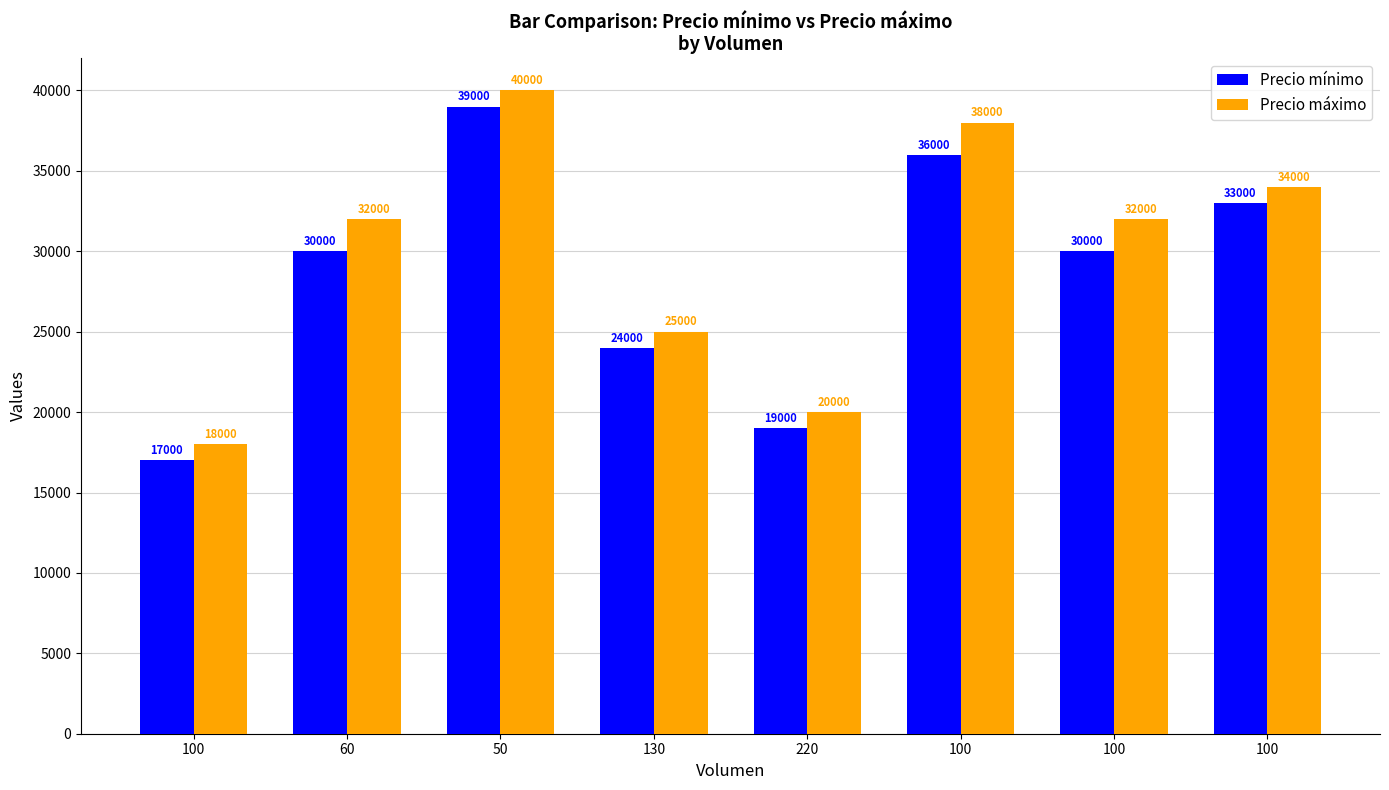

Rank the series at 100 from lowest to highest value.

Precio mínimo, Precio máximo